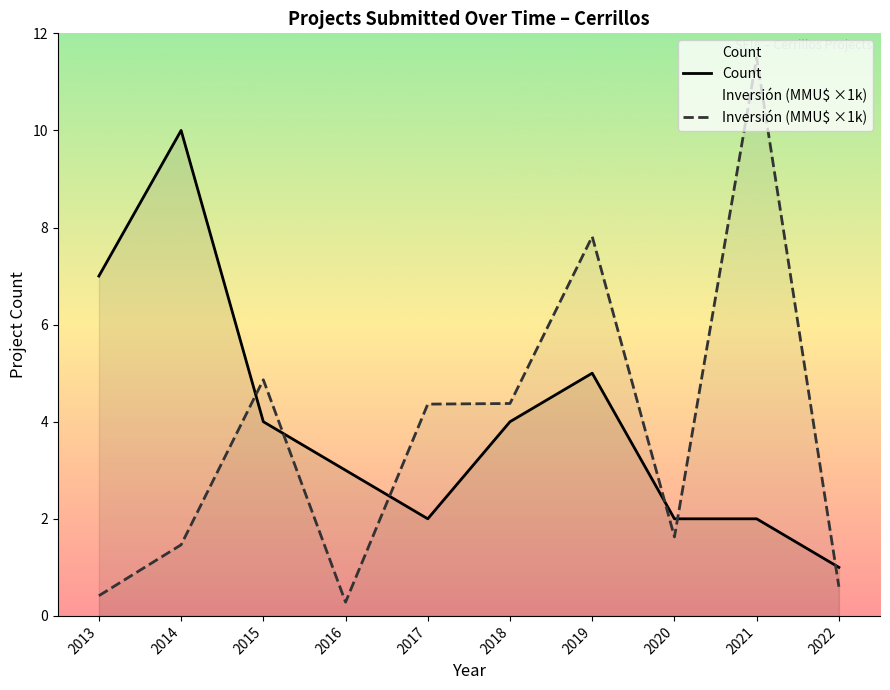

What is the sum of all Count values?

40.0